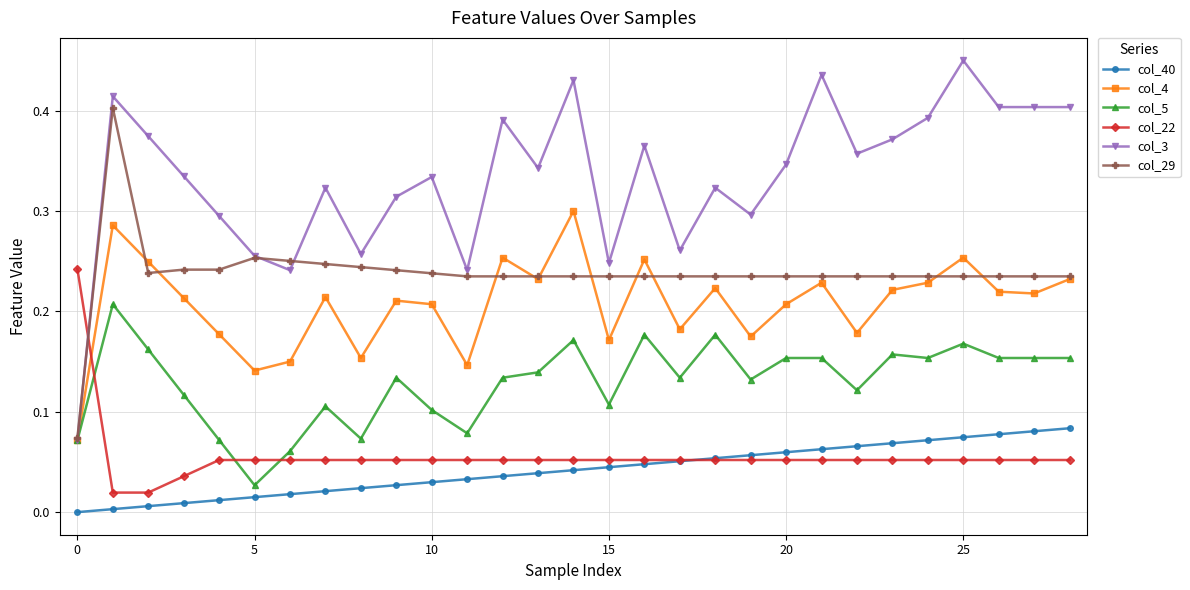

Is this an area chart (filled region under the line)?

No